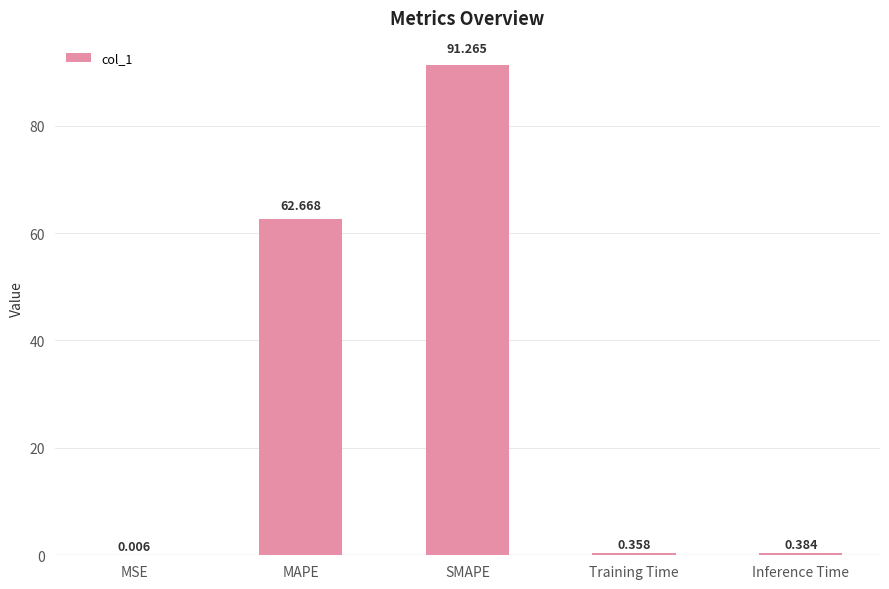

Which label corresponds to the largest value in the chart?

SMAPE